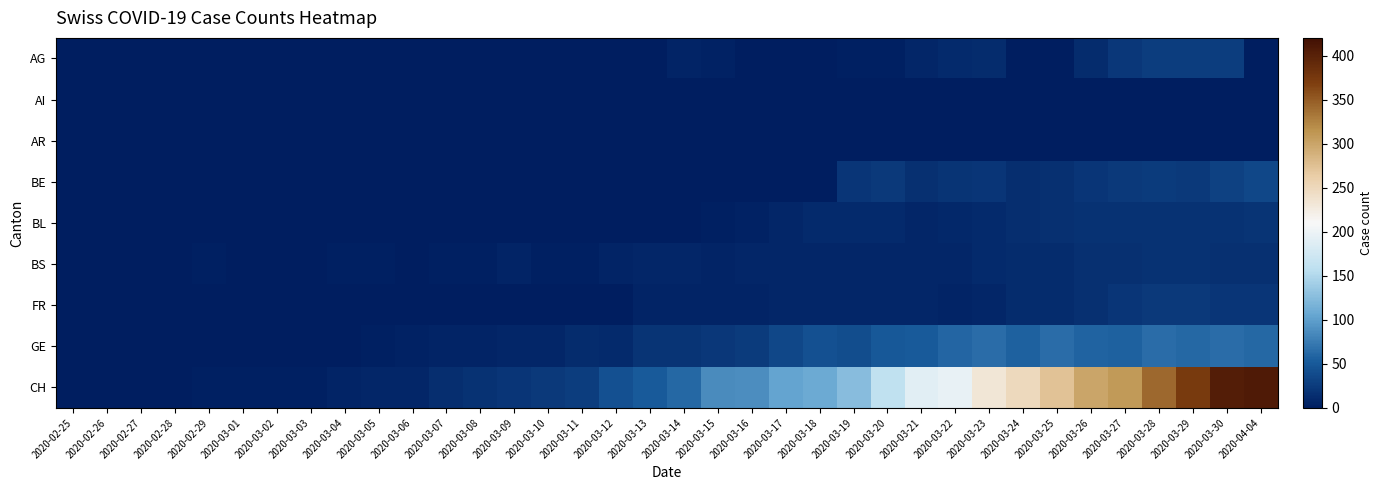

How many series are shown in this chart?

9